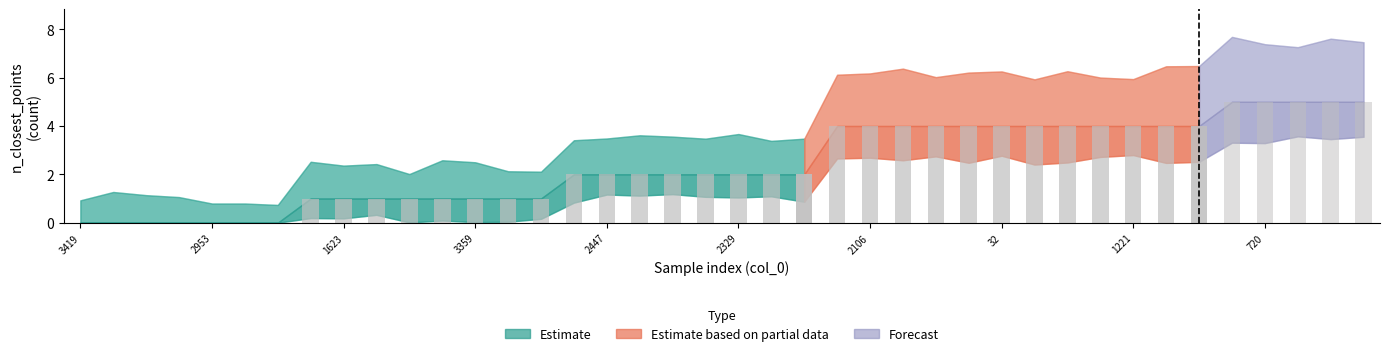

At which label does the data first exceed 2?

2536